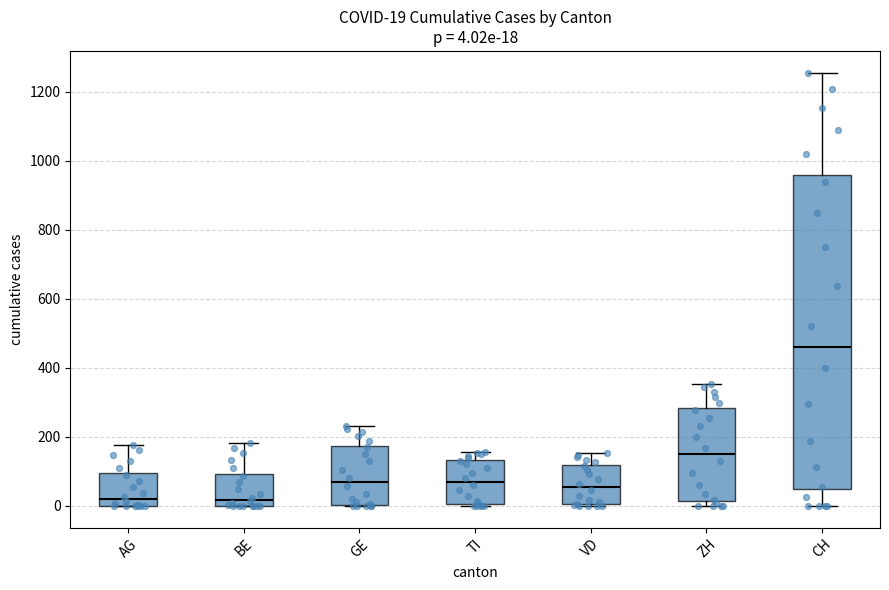

Which box is the tallest, from its lower edge to its upper edge?

CH